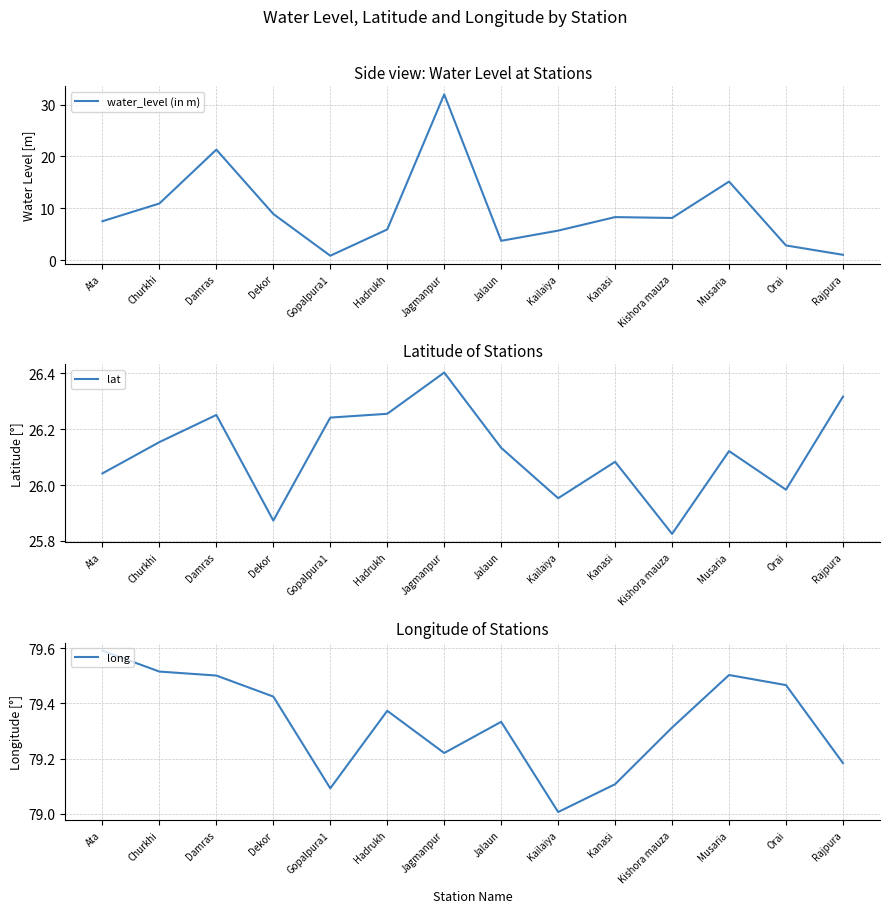

Does the chart have visible grid lines?

Yes